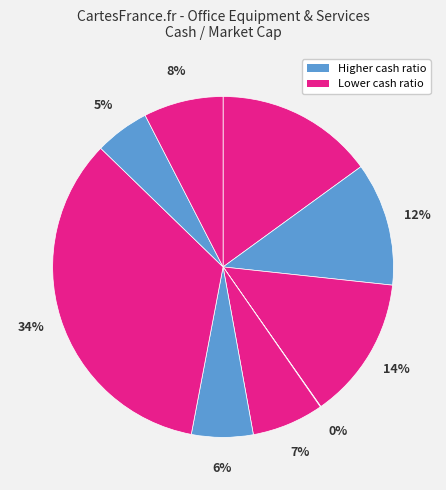

What is the smallest slice in the pie chart?

Yangjisa Co., Ltd.